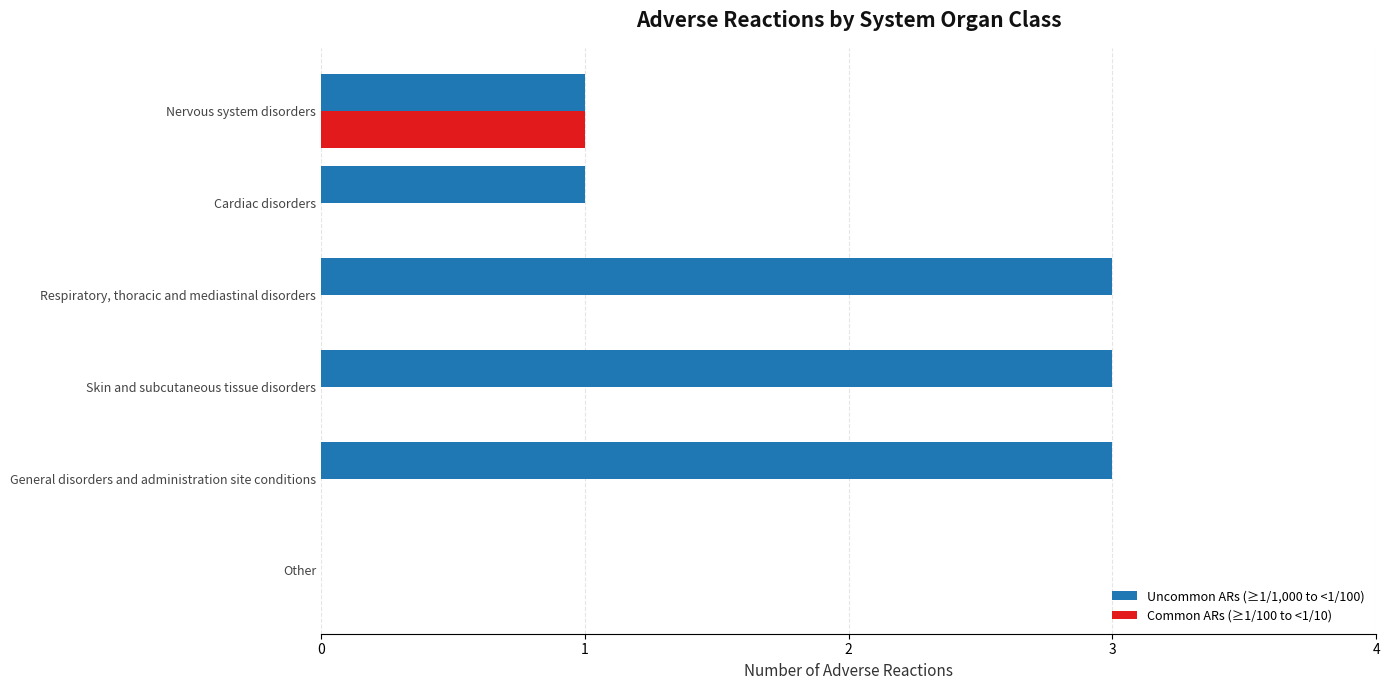

How many categories are shown in the chart?

6